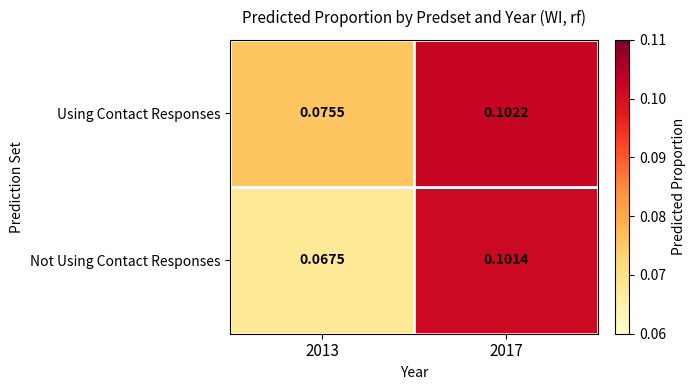

Rank the series by their average value, from lowest to highest.

Not Using Contact Responses, Using Contact Responses